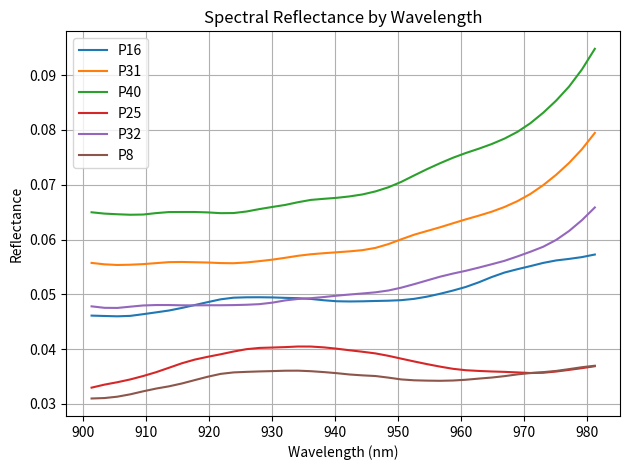

Which series has the largest total across all categories?

P40